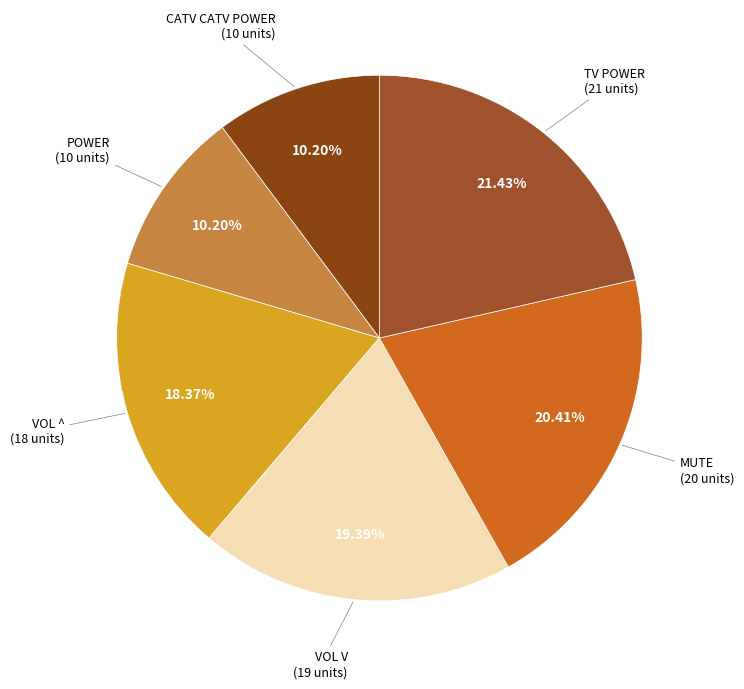

How many segments does this pie chart have?

6